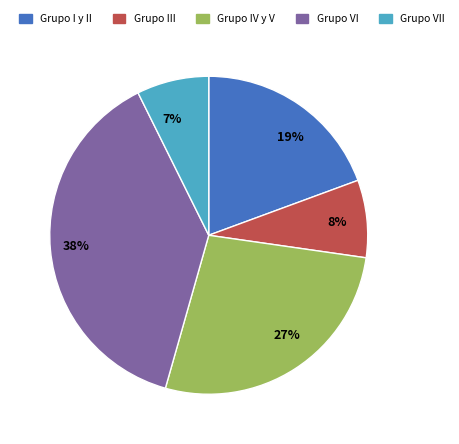

Count the number of slices in the pie.

5